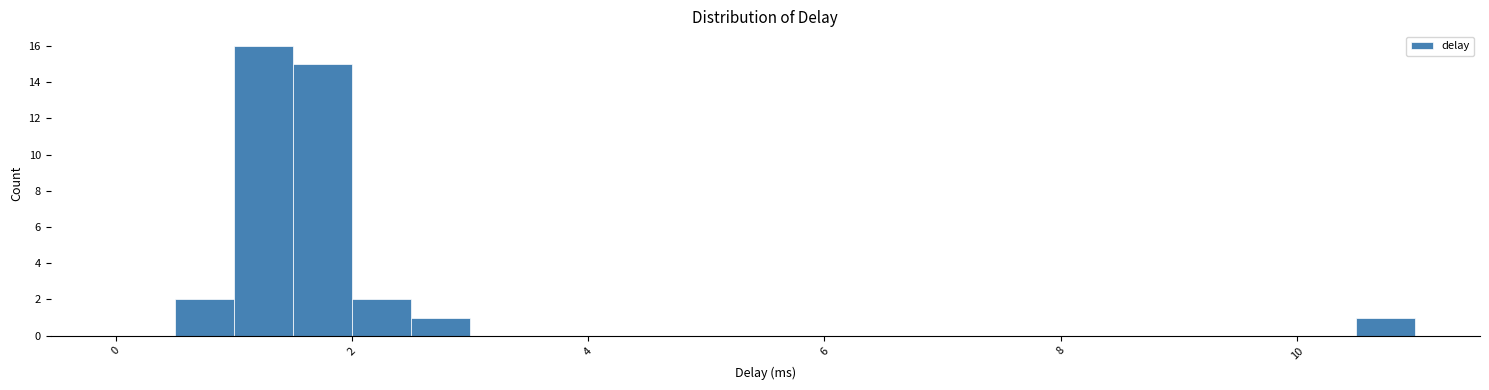

Around what value on the x-axis is the tallest bar? Give the approximate position of its centre, as read against the axis.

1.2